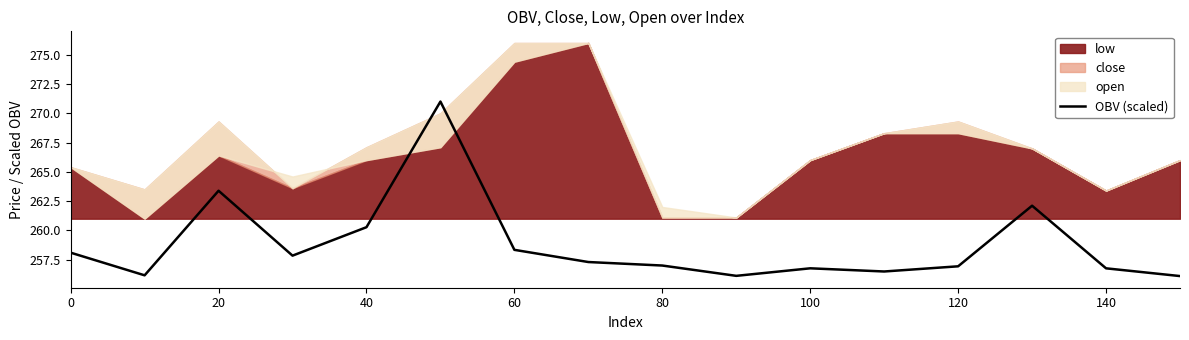

The OBV (scaled) series shows 435.5 at 120. True or false?

False